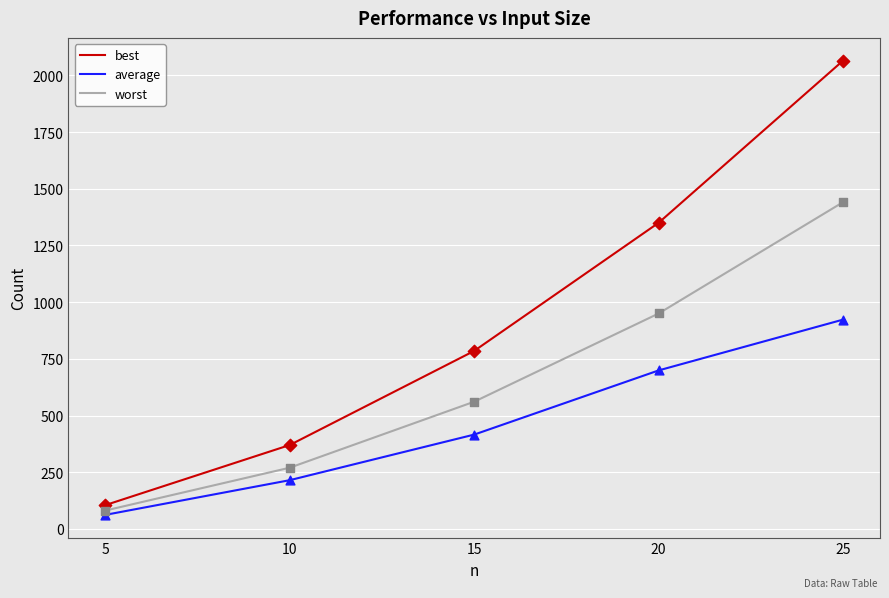

Is the value of worst at 10 greater than the value of average at 25?

No